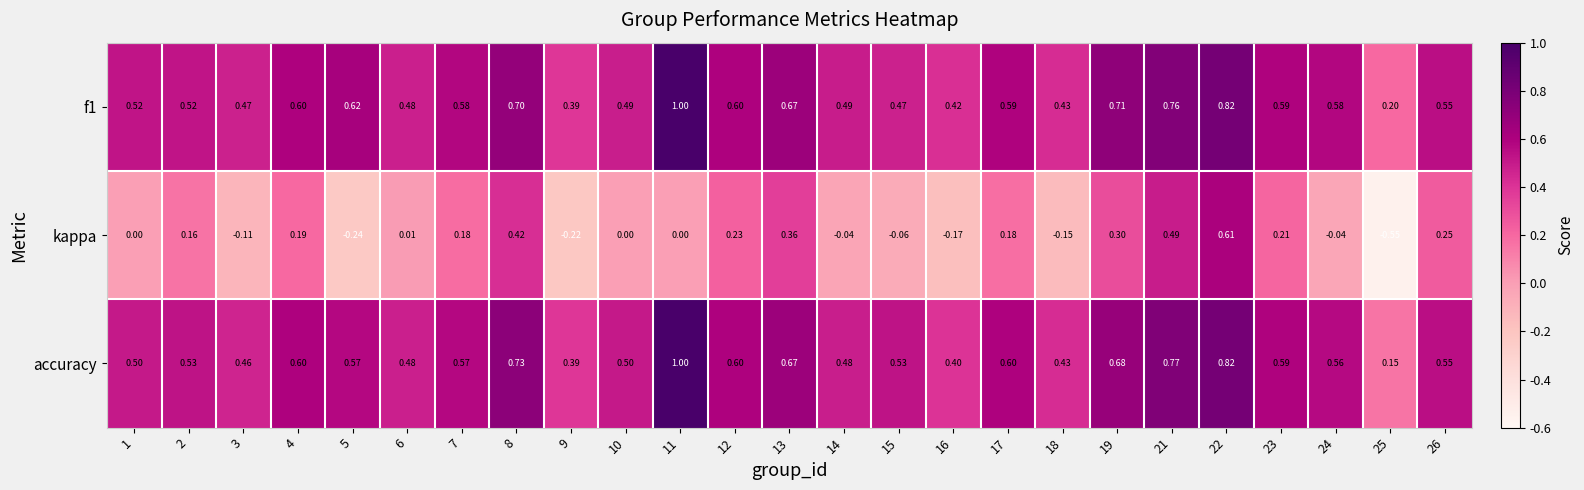

What is the difference between the highest and lowest values at 8?

0.3